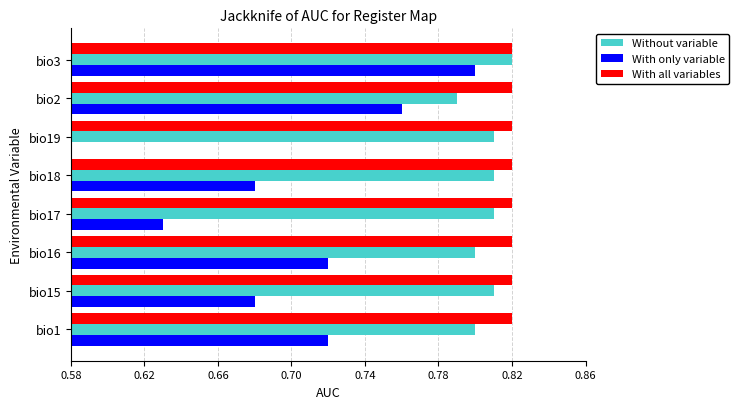

Which series changed the most between bio1 and bio3?

With only variable